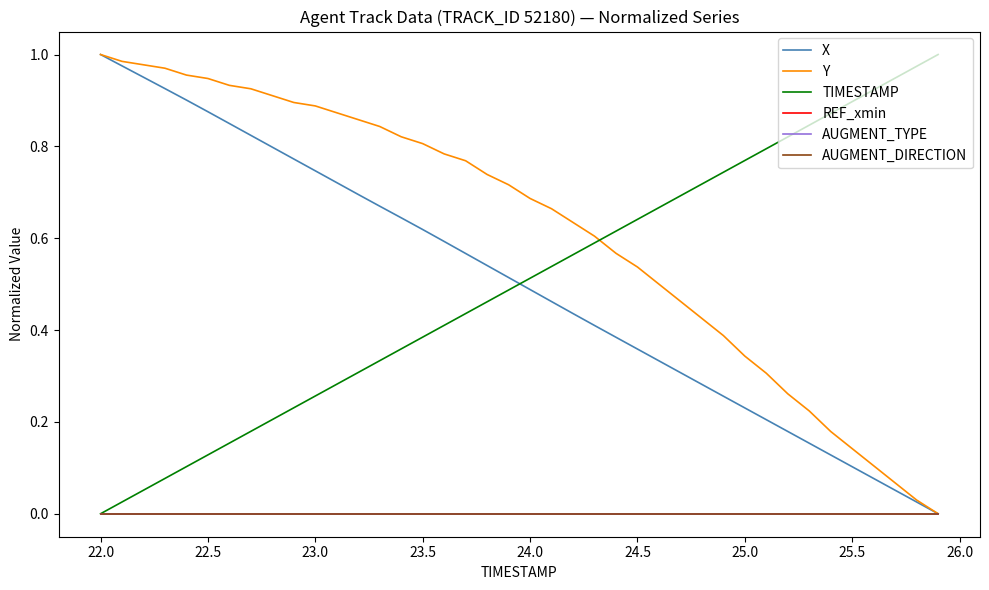

Does the chart display data point markers on the line(s)?

No